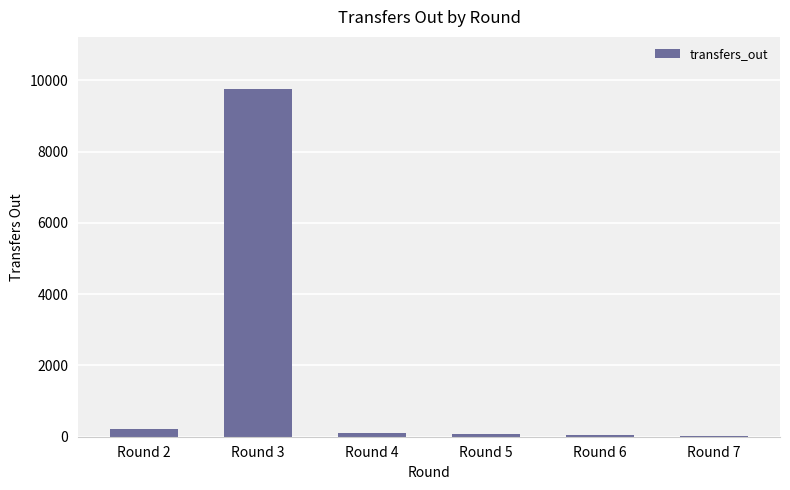

Which label corresponds to the largest value in the chart?

Round 3